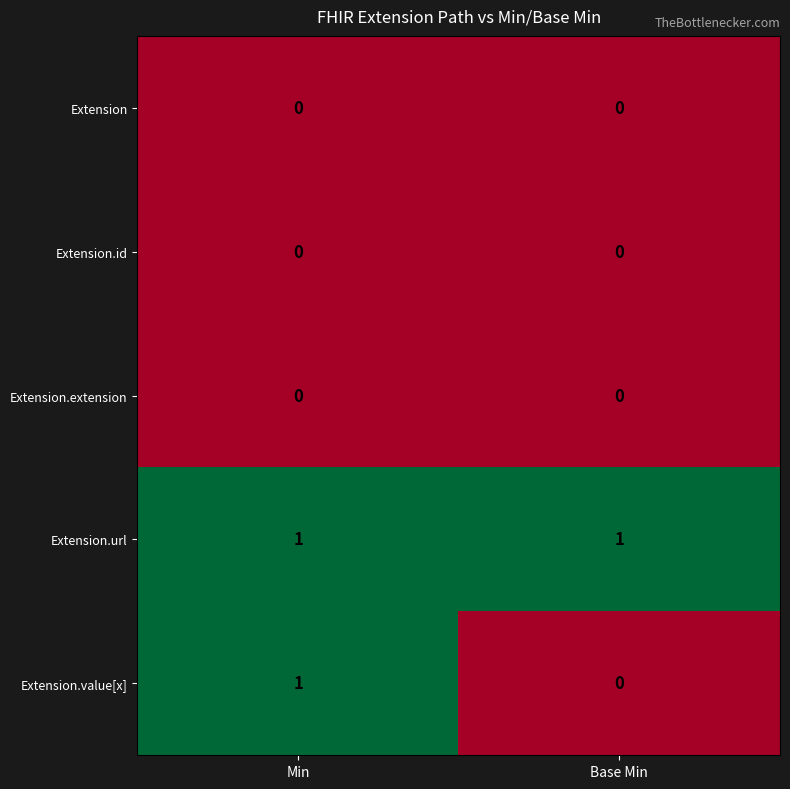

Which series changed the most between Min and Base Min?

Extension.value[x]